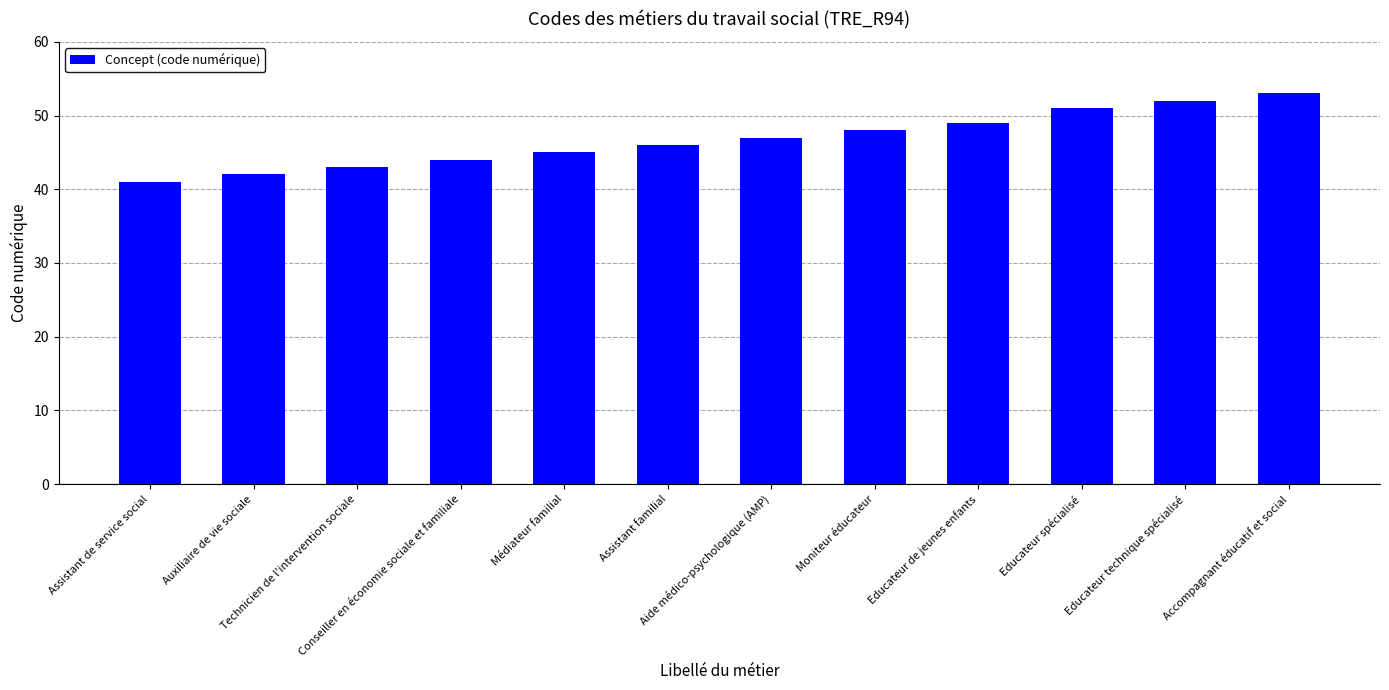

Reading left to right, extract all data points from this chart.

41	42	43	44	45	46	47	48	49	51	52	53